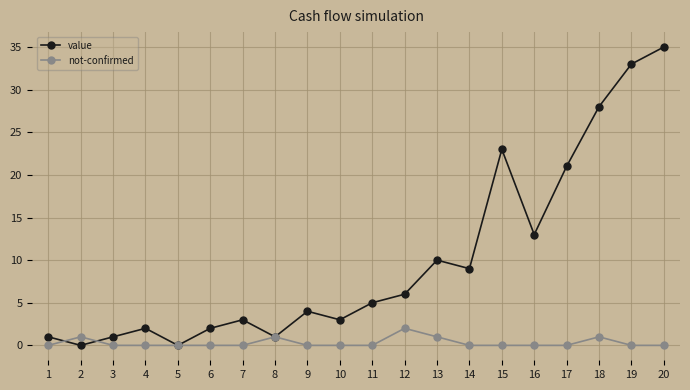

What are all the series names shown in the legend?

value, not-confirmed